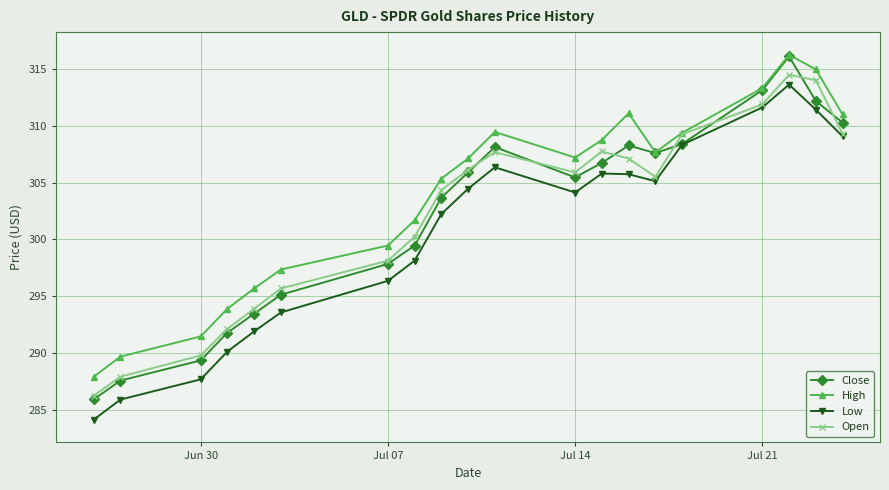

What is the average value of the Open series?

302.4